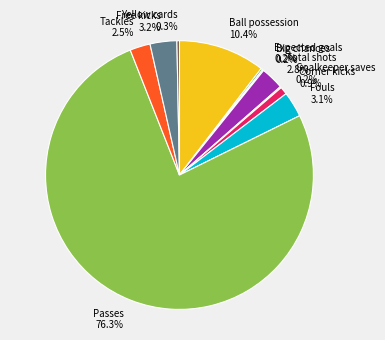

To the nearest percent, what is the combined percentage of Ball possession and Free kicks?

14%